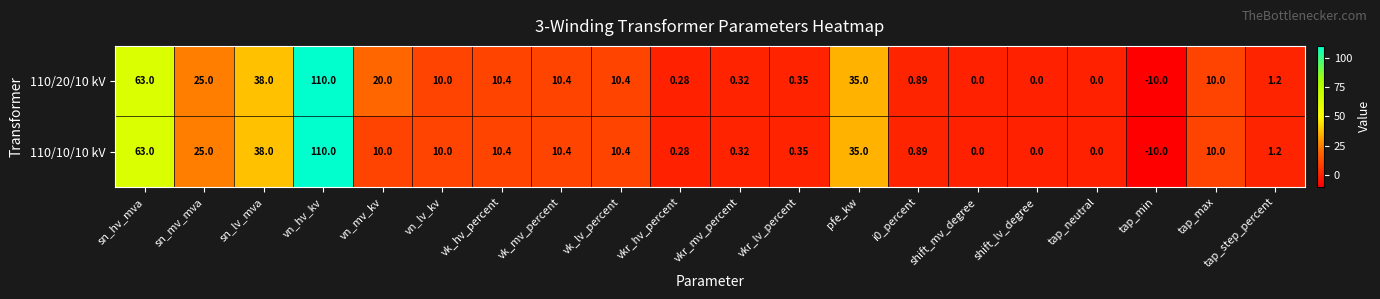

Which series has the largest total across all categories?

110/20/10 kV